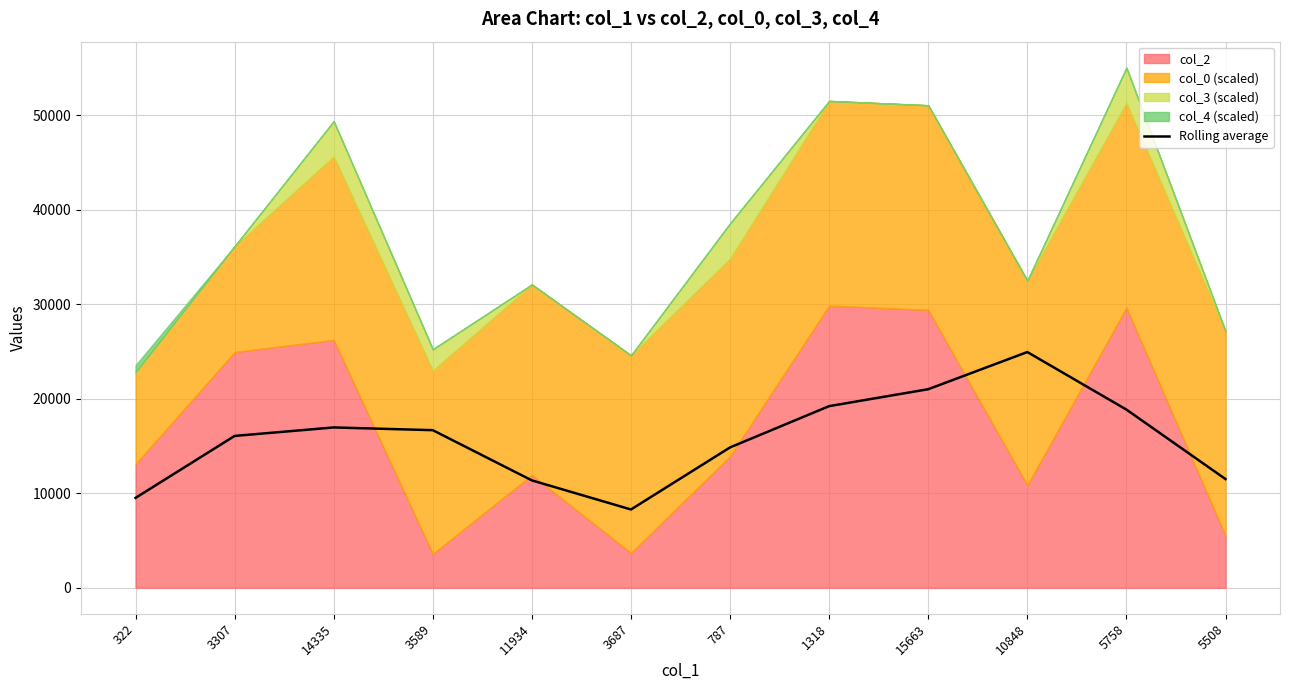

What is the change in value from 5758 to 5508?

-7349.2